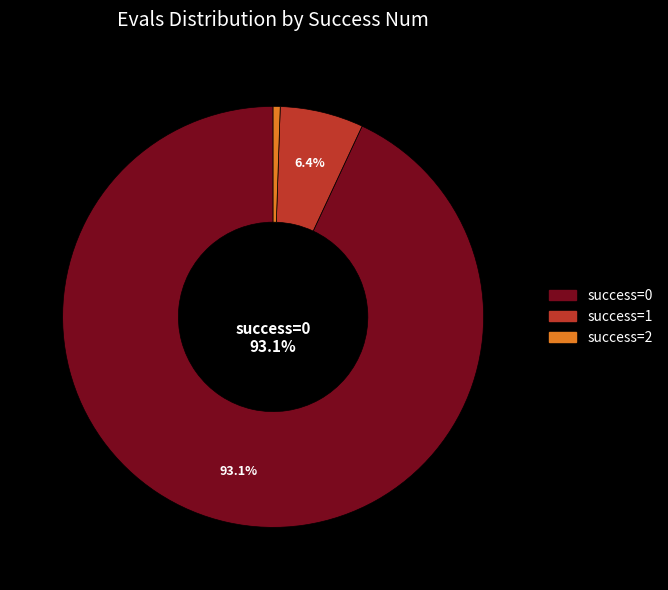

Between success=1 and success=2, which is larger?

success=1